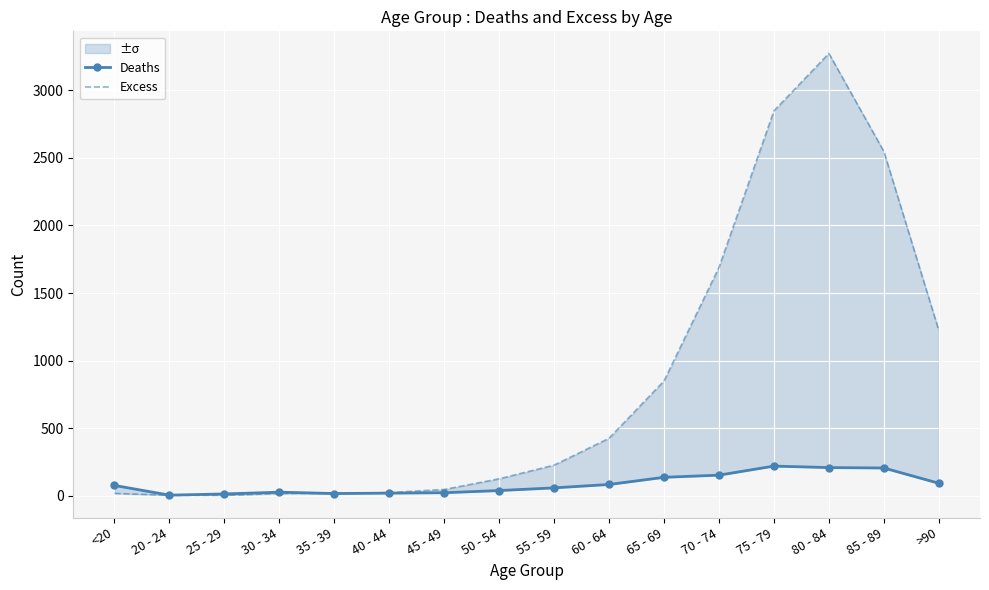

How many intersections are there between Deaths and Excess?

1